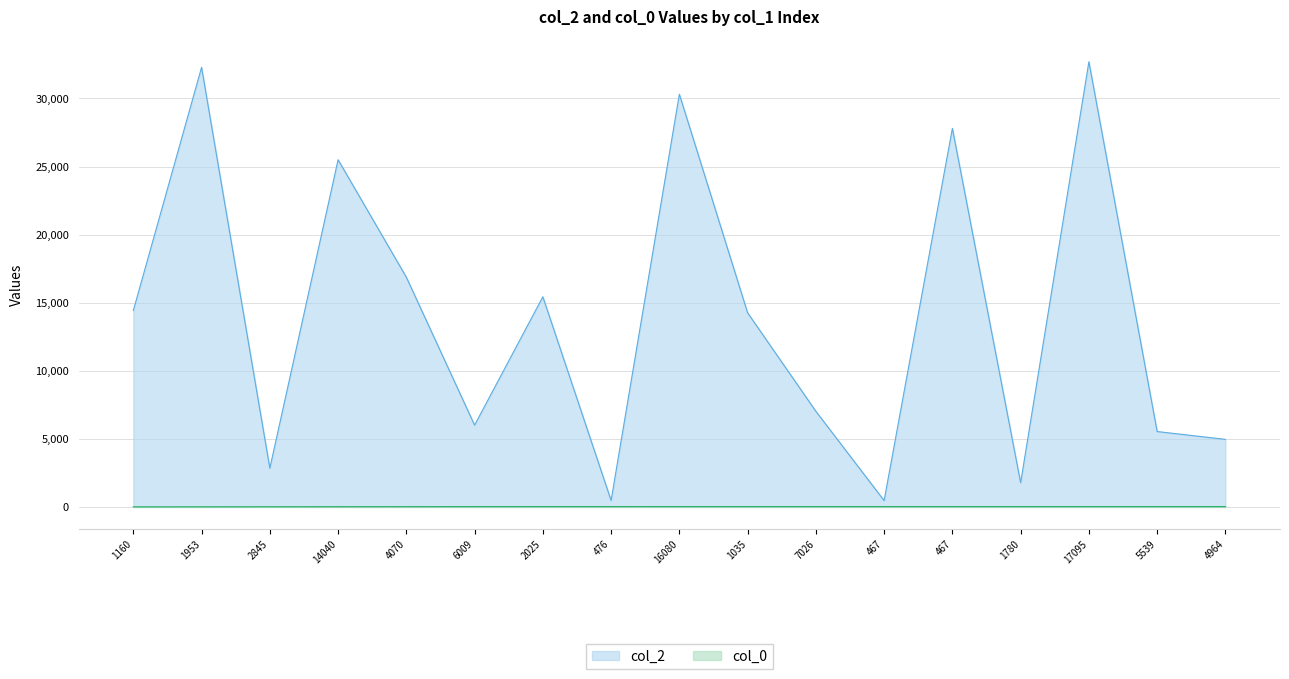

True or false: col_0 and col_2 intersect in this chart.

False